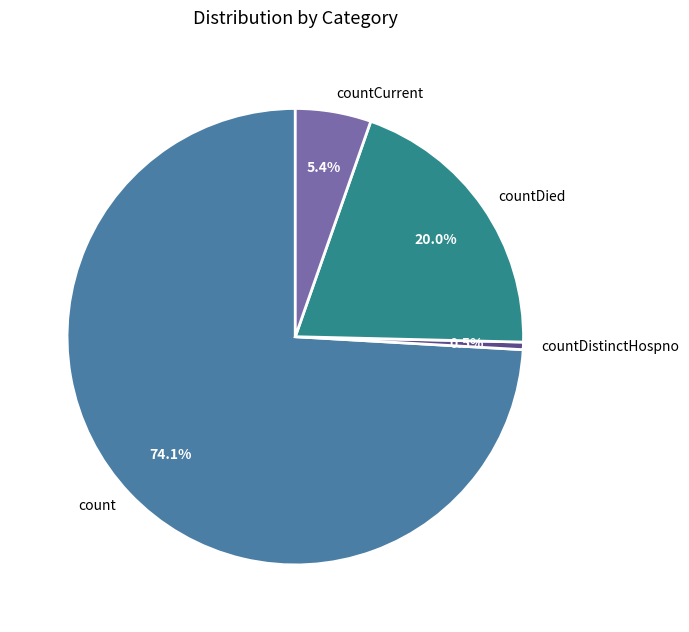

Is there any slice that represents more than half of the pie?

Yes